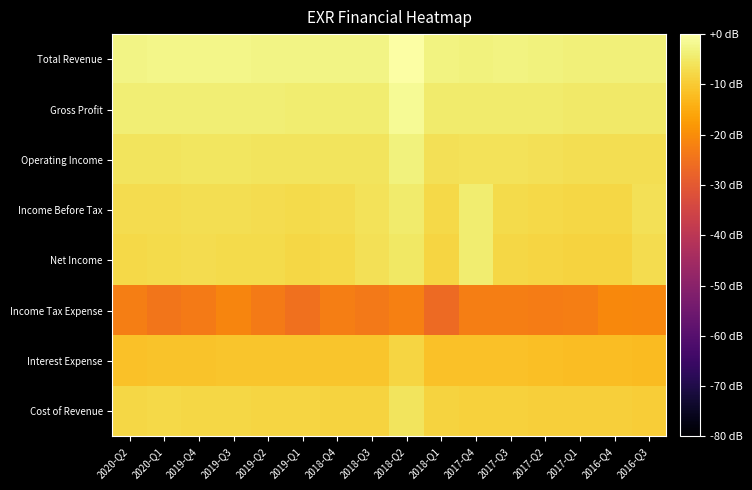

Which has a higher value, 2019-Q2 or 2017-Q1?

2019-Q2